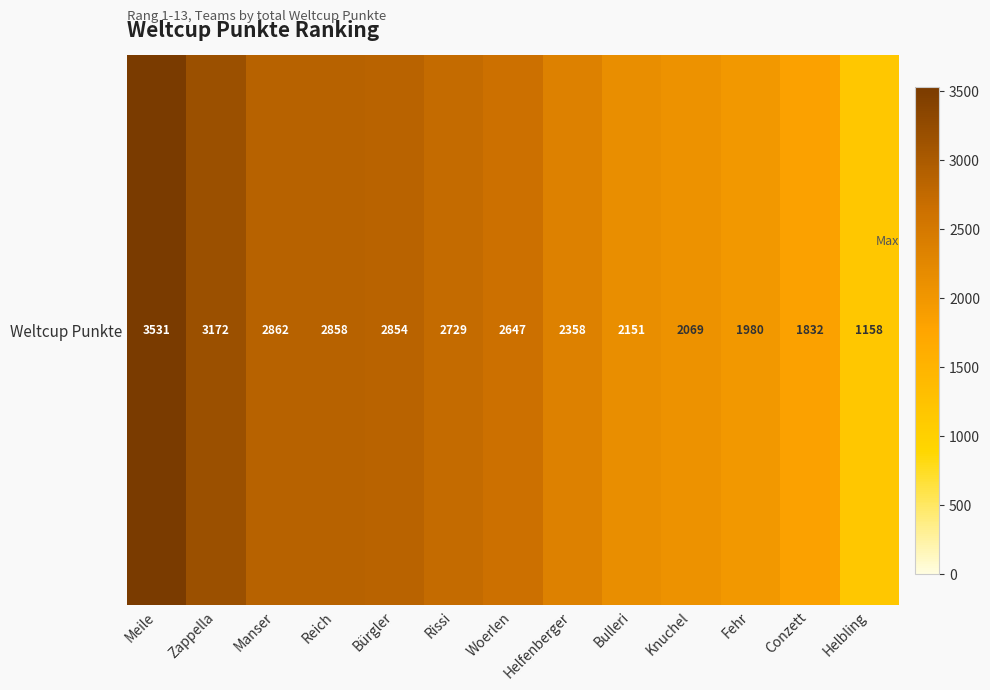

The value at Meile is 3531. True or false?

True